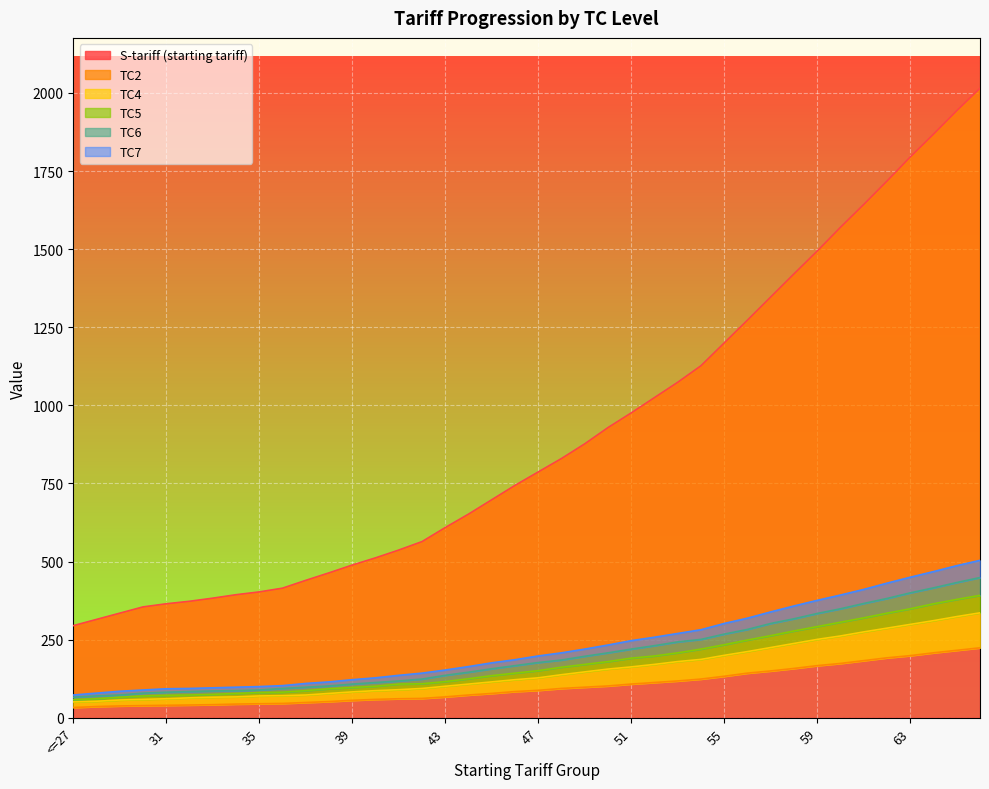

At which category is the sum across all series the highest?

66